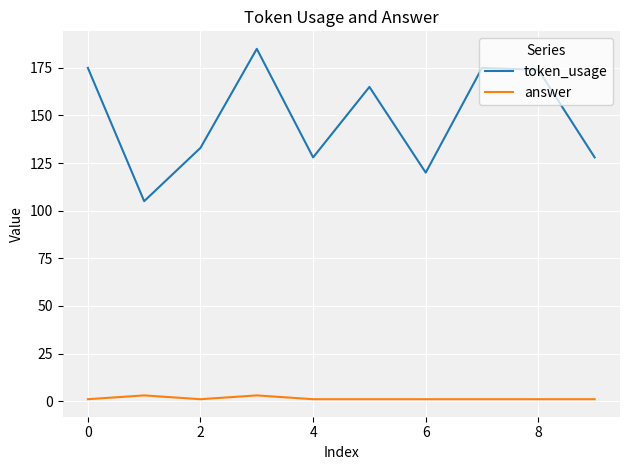

Which series has the widest spread of values?

token_usage